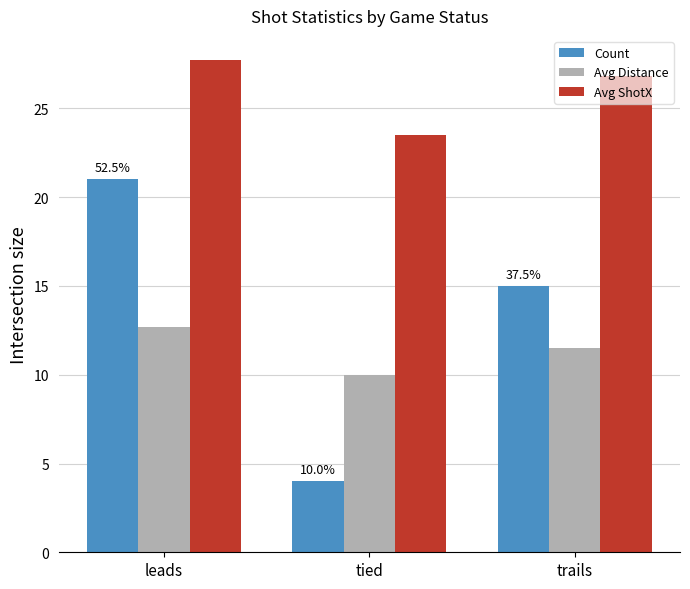

The value of Avg Distance at leads is 12.7. True or false?

True